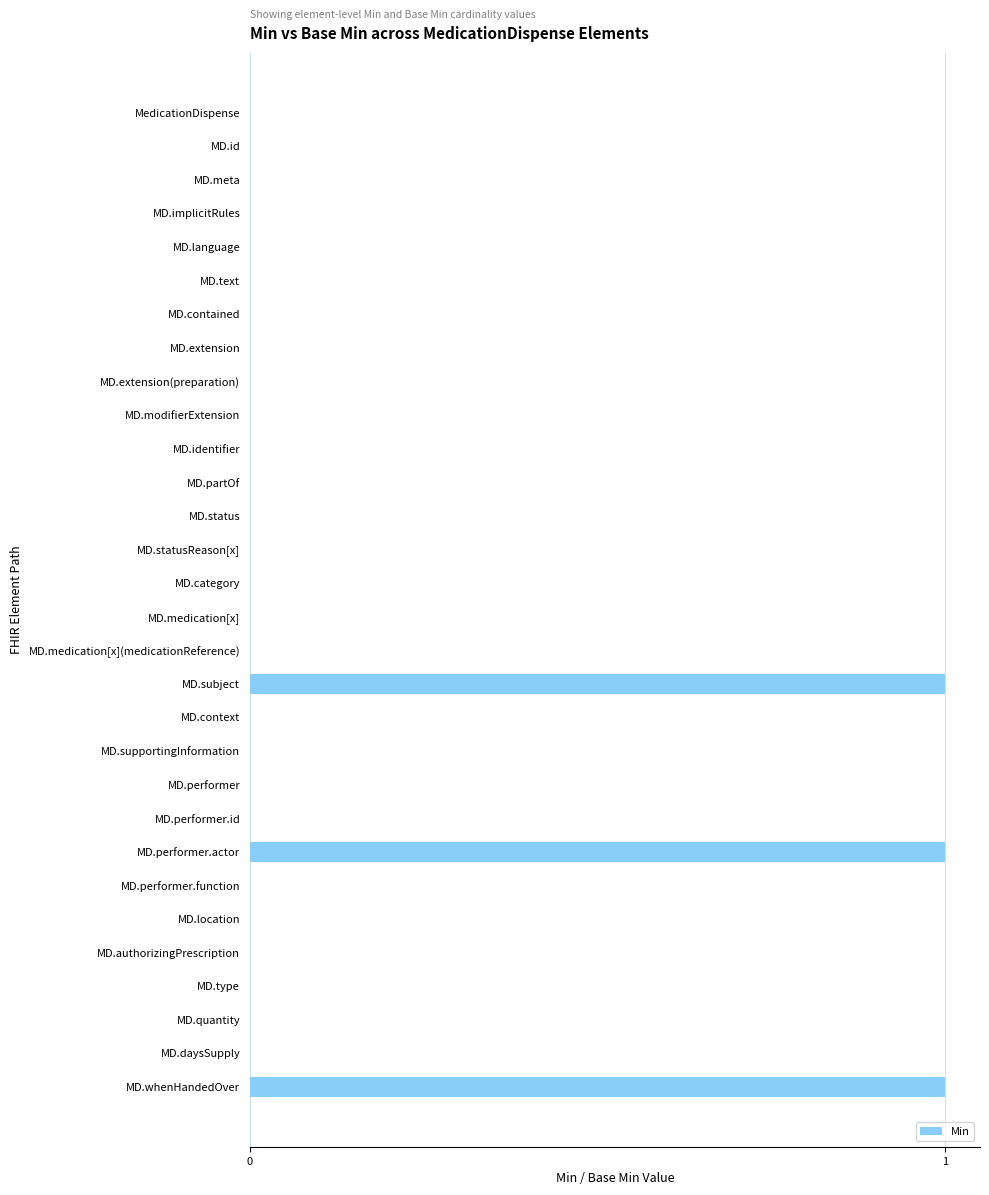

The value at MD.statusReason[x] is 0. True or false?

True